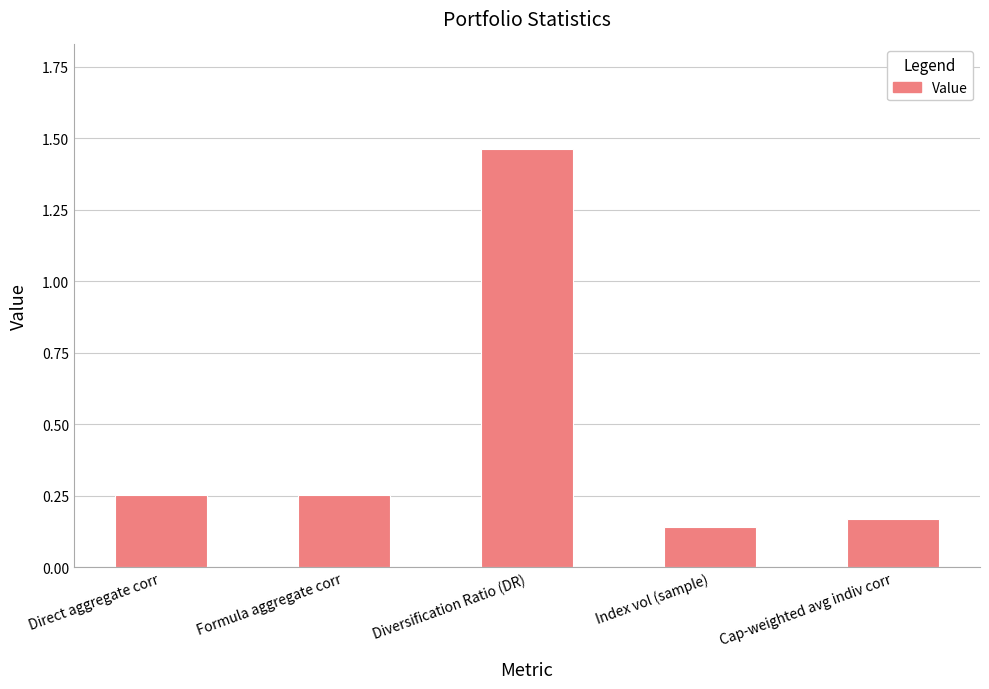

Which has a higher value, Direct aggregate corr or Cap-weighted avg indiv corr?

Direct aggregate corr